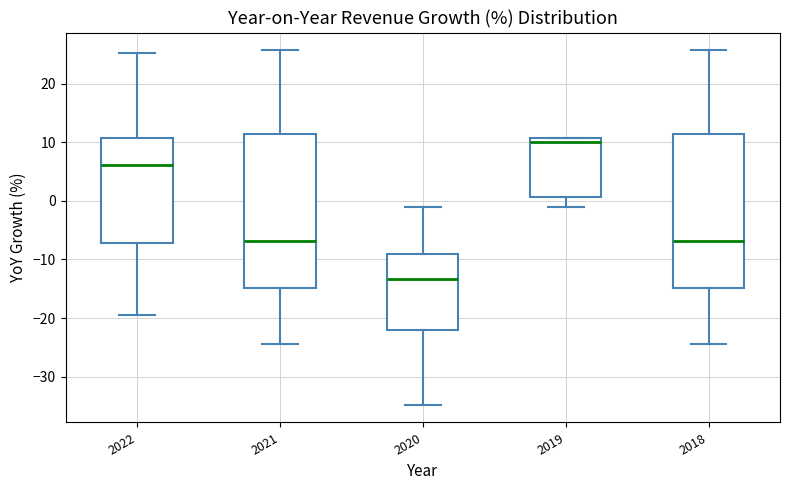

Reading left to right, transcribe this box plot: for each box, give where its median line is, the range the box spans, and where its two whiskers end, as read against the y-axis. The values are not printed on the chart, so give them approximately, as read against the axis.

2022: median 6, box -7 to 11, whiskers -19 to 25
2021: median -7, box -15 to 11, whiskers -24 to 26
2020: median -13, box -22 to -9, whiskers -35 to -1
2019: median 10, box 1 to 11, whiskers -1 to 11
2018: median -7, box -15 to 11, whiskers -24 to 26